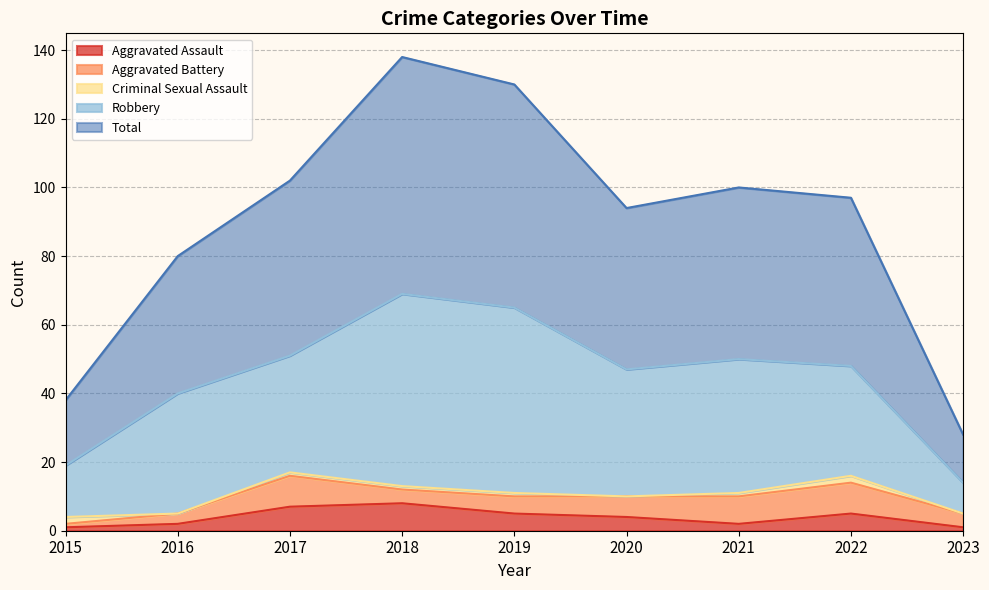

Which has a higher value, 2020 or 2017?

2017